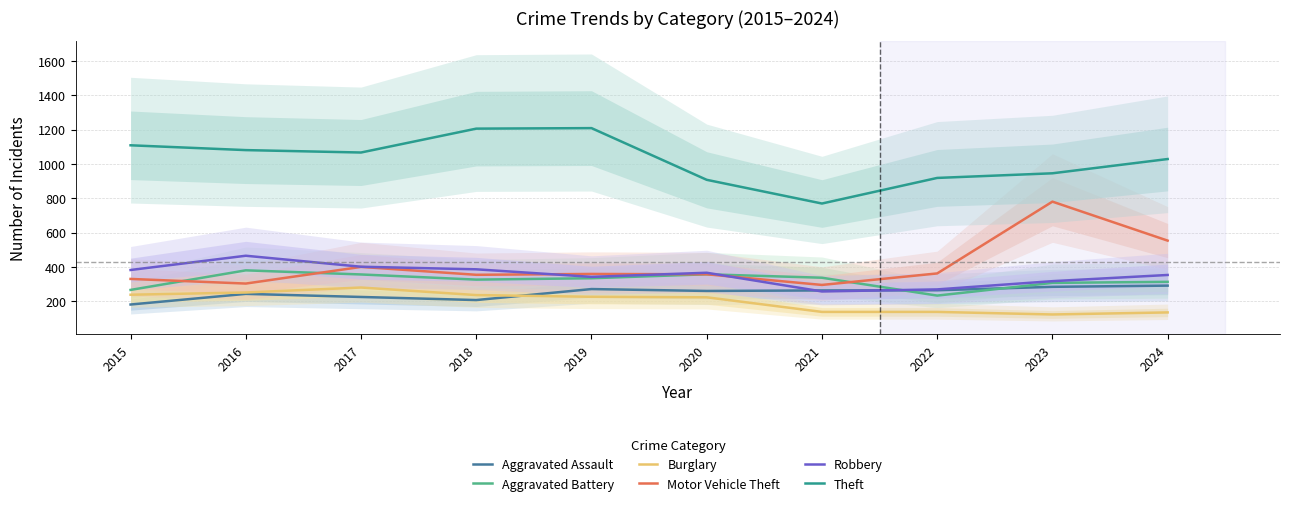

What are all the series names shown in the legend?

Aggravated Assault, Aggravated Battery, Burglary, Motor Vehicle Theft, Robbery, Theft